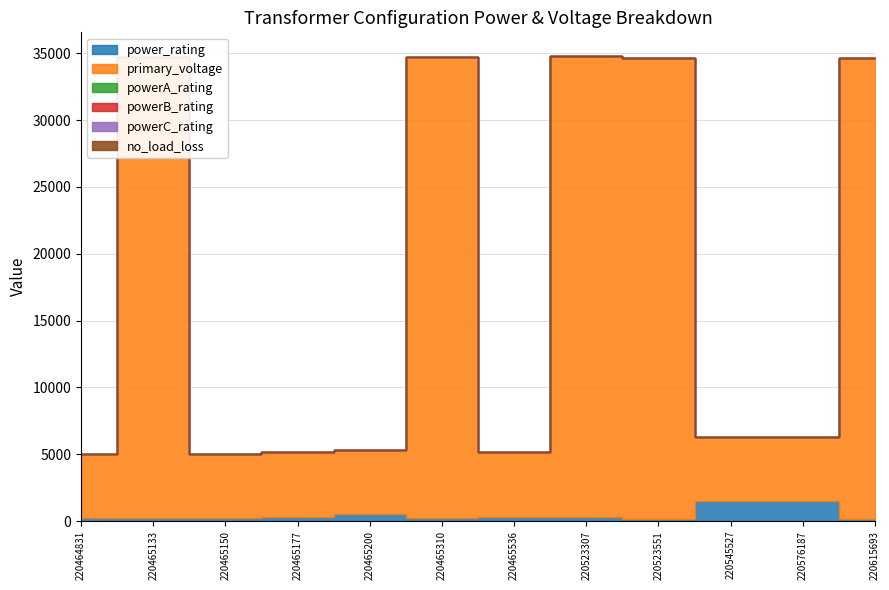

Read the primary_voltage value at config_transformer_220465310, to the nearest 50.

34500